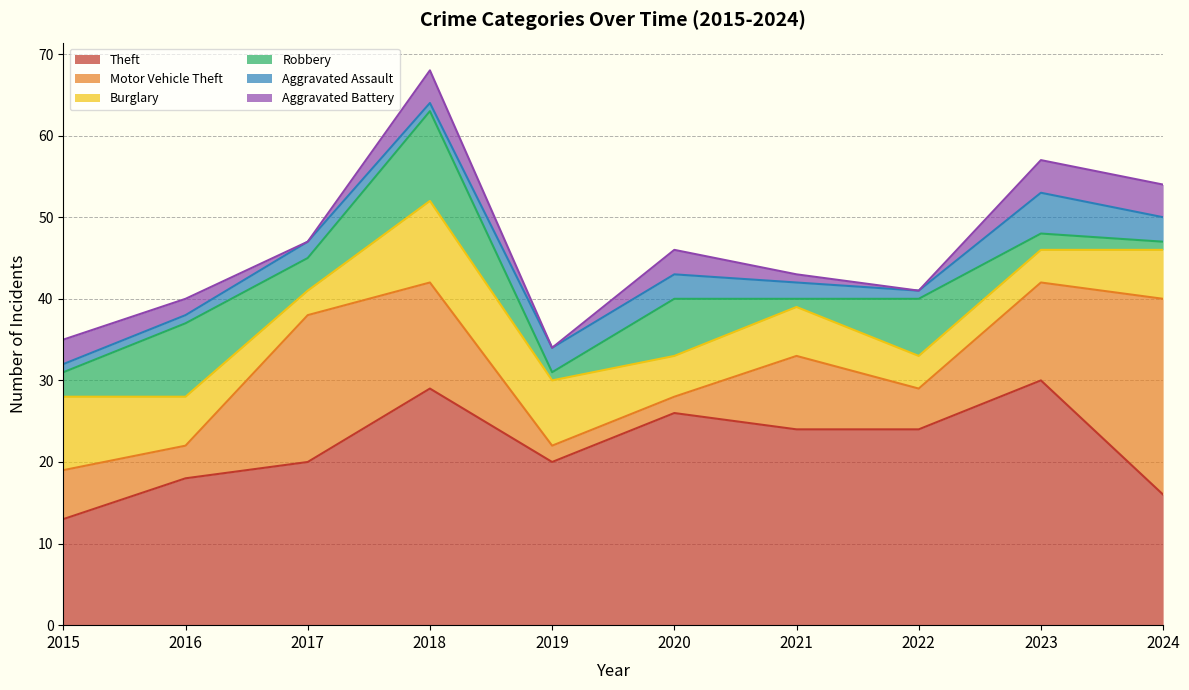

Between 2016 and 2019, which is larger?

2019